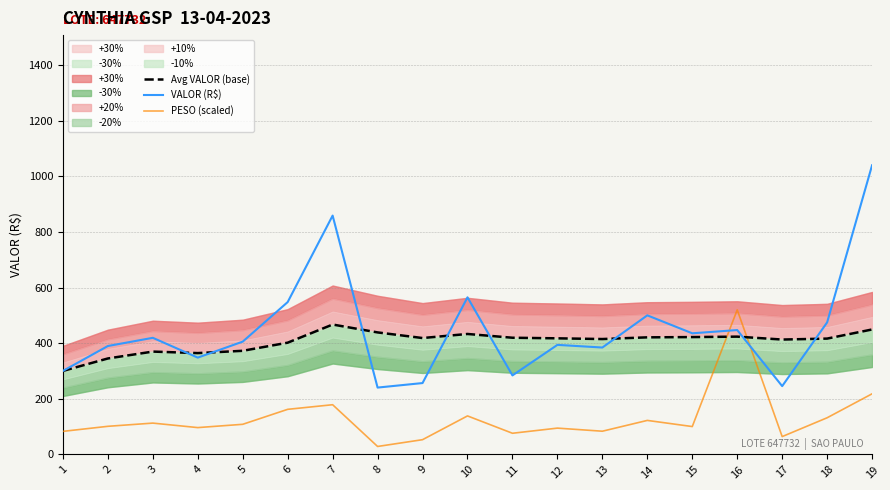

Which series changed the most between 14 and 17?

VALOR (R$)